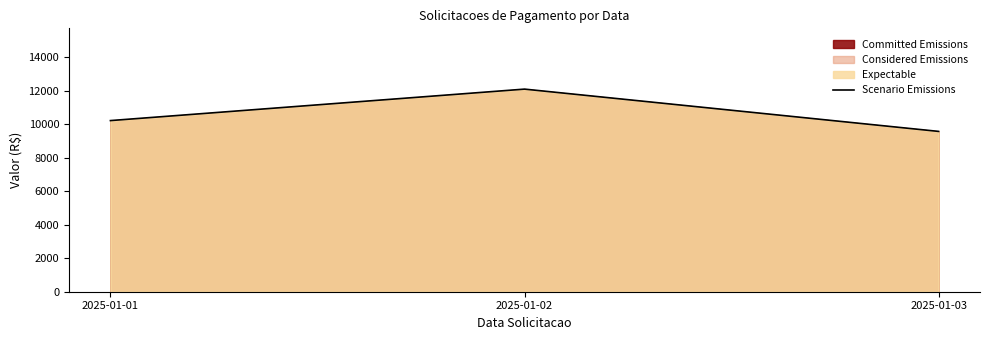

List the labels in order of value, smallest first.

2025-01-03, 2025-01-01, 2025-01-02